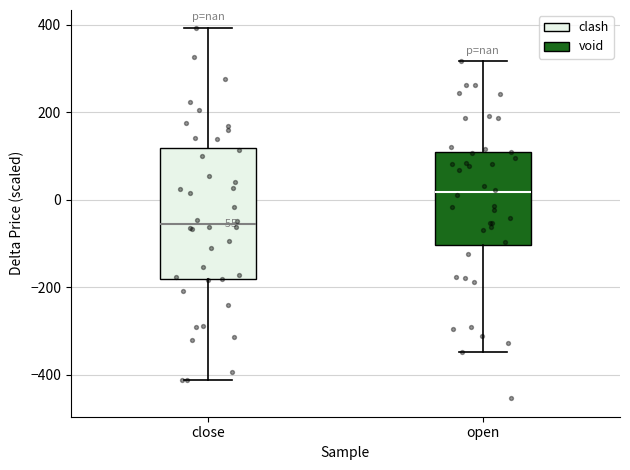

Which box has the lowest median line?

close